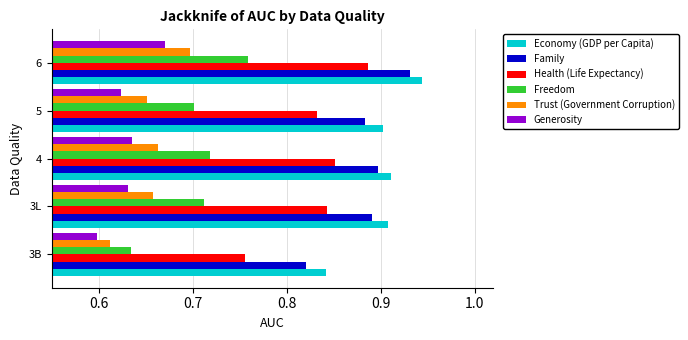

Rank the series at 5 from lowest to highest value.

Generosity, Trust (Government Corruption), Freedom, Health (Life Expectancy), Family, Economy (GDP per Capita)